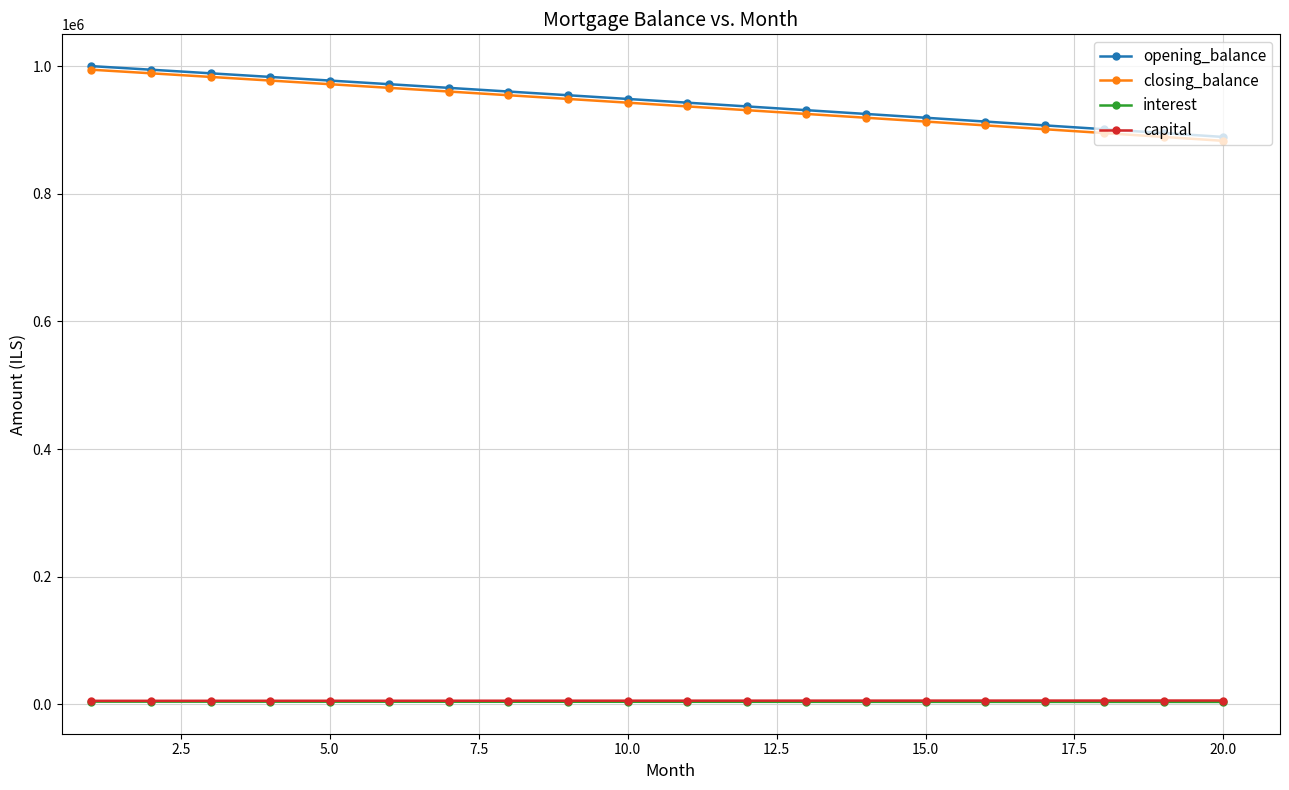

How many lines are shown in the chart?

4